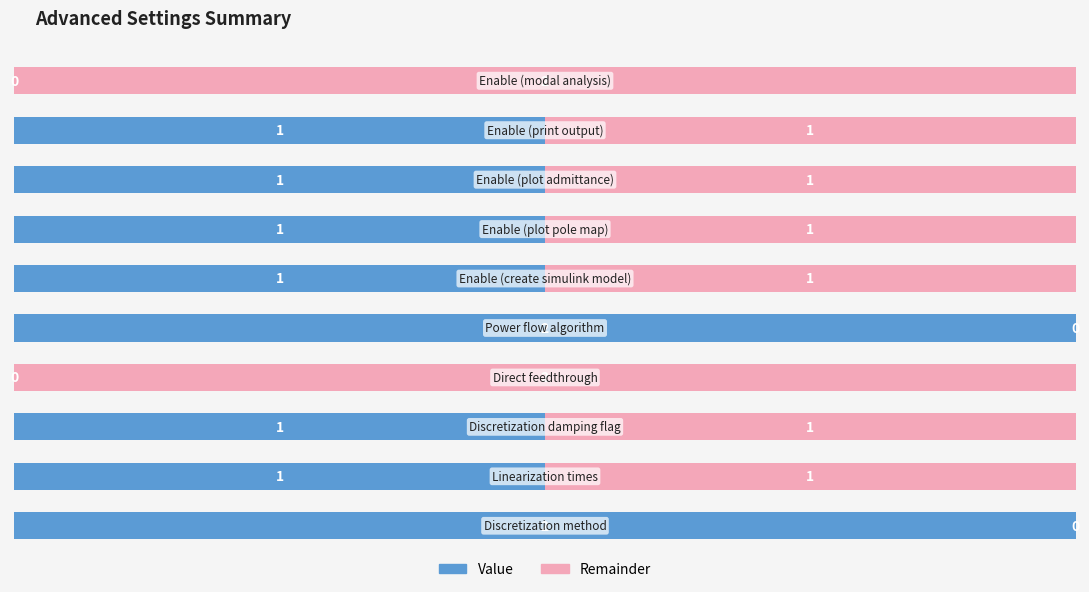

How many Remainder values are between 1 and 2?

8